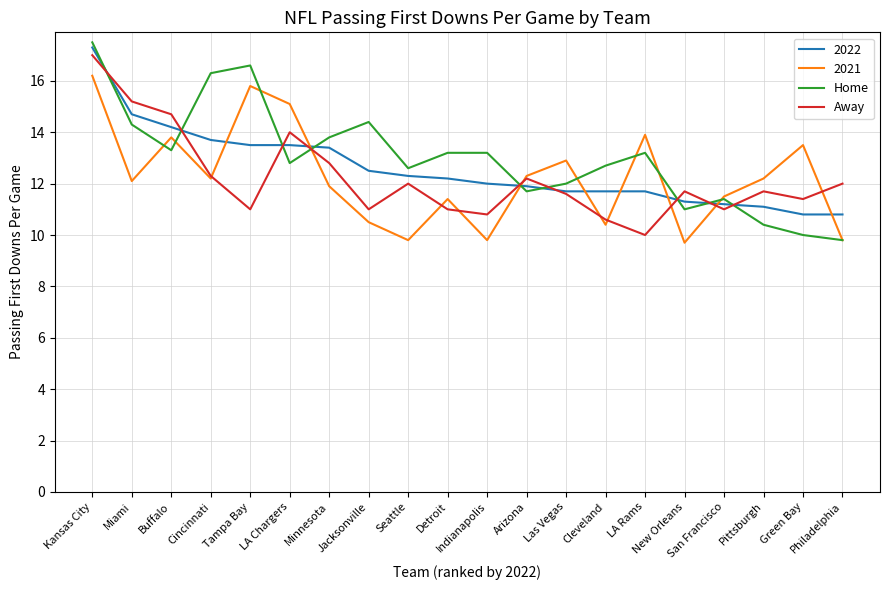

The Home series shows 10.0 at Green Bay. True or false?

True